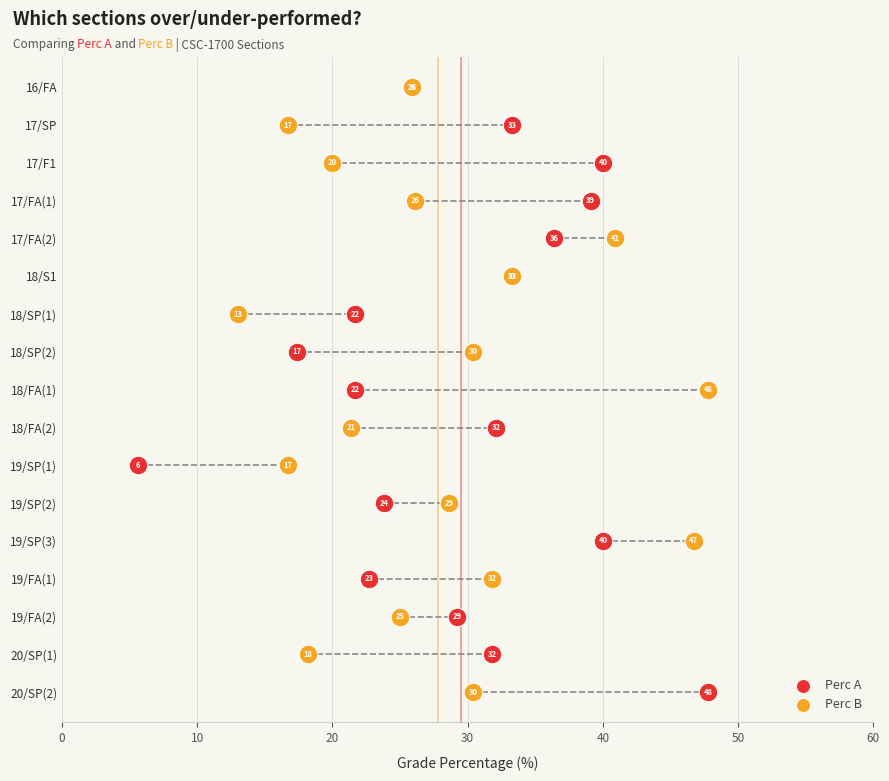

What are all the series names shown in the legend?

Perc A, Perc B